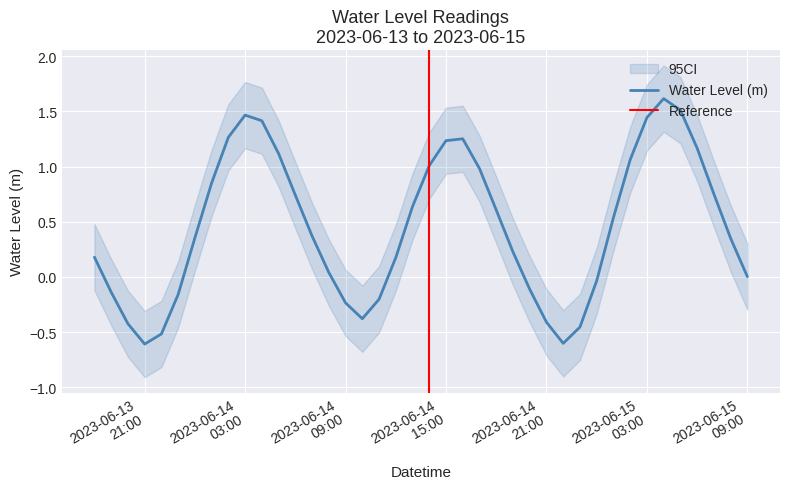

What is the highest value of the Water Level (m) series?

1.6